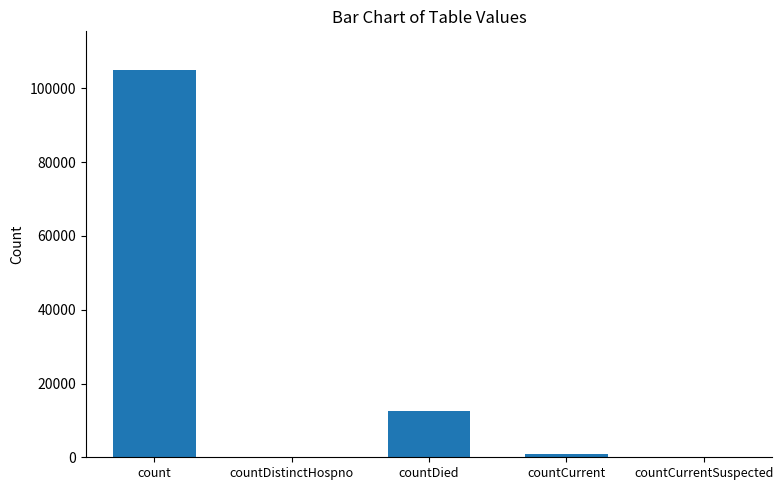

What is the change in value from countCurrent to countCurrentSuspected?

-760